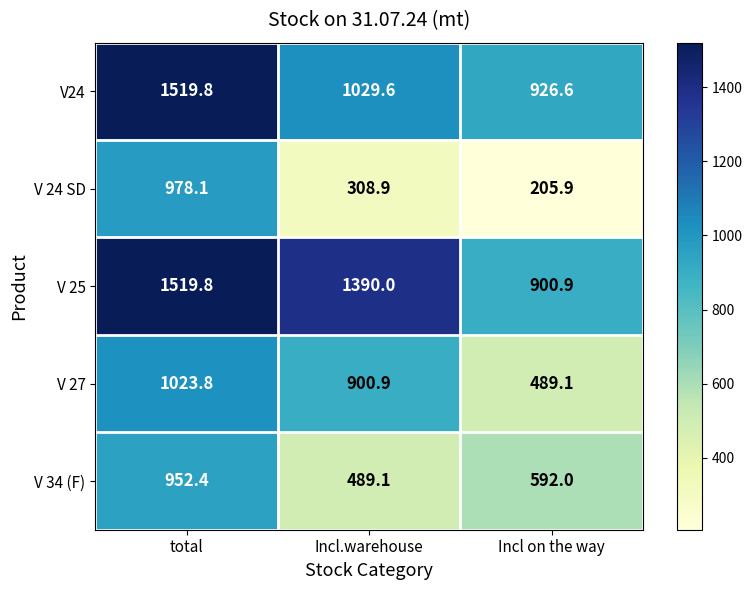

Where is V 34 (F) nearest to the value 720?

Incl on the way